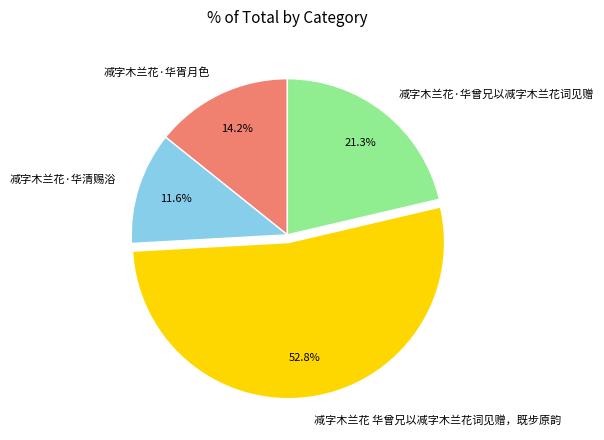

Between 减字木兰花·华曾兄以减字木兰花词见赠 and 减字木兰花·华胥月色, which is larger?

减字木兰花·华曾兄以减字木兰花词见赠